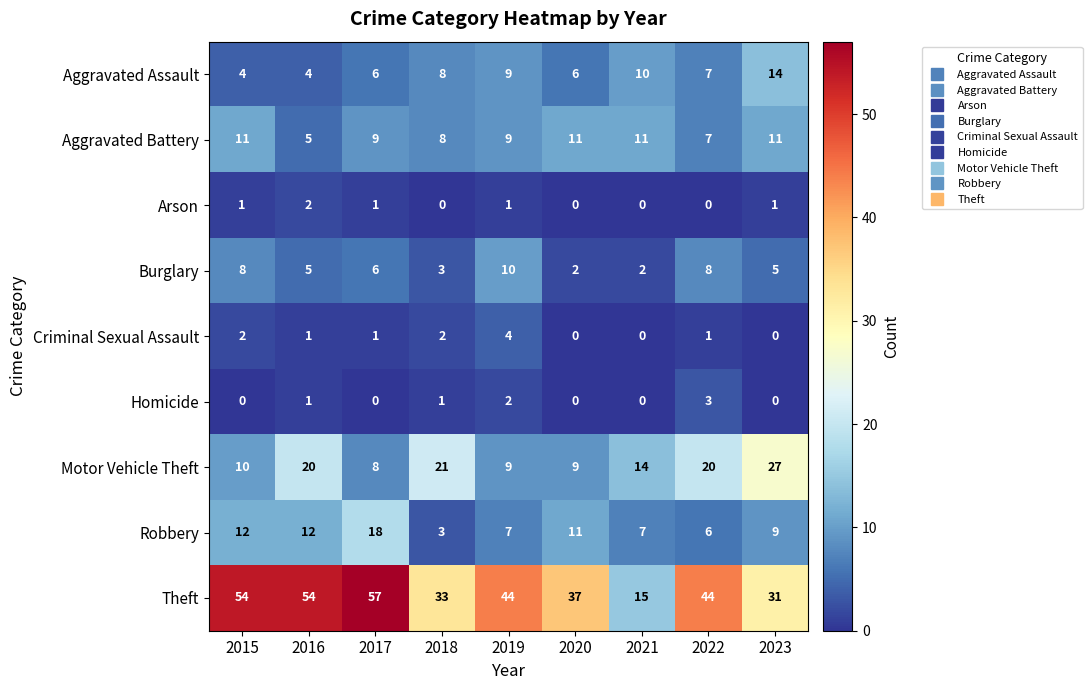

List the series in order of their peak value, lowest first.

Arson, Homicide, Criminal Sexual Assault, Burglary, Aggravated Battery, Aggravated Assault, Robbery, Motor Vehicle Theft, Theft